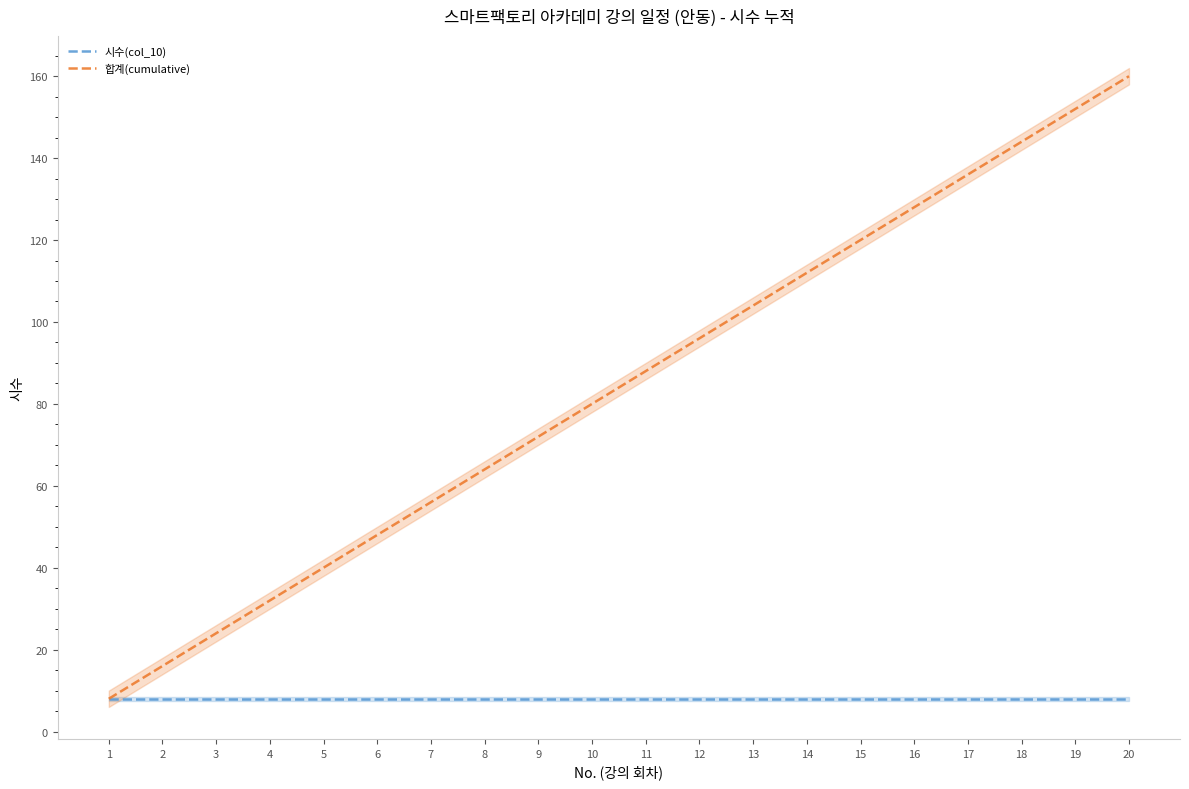

At how many categories does at least one series exceed 140?

3